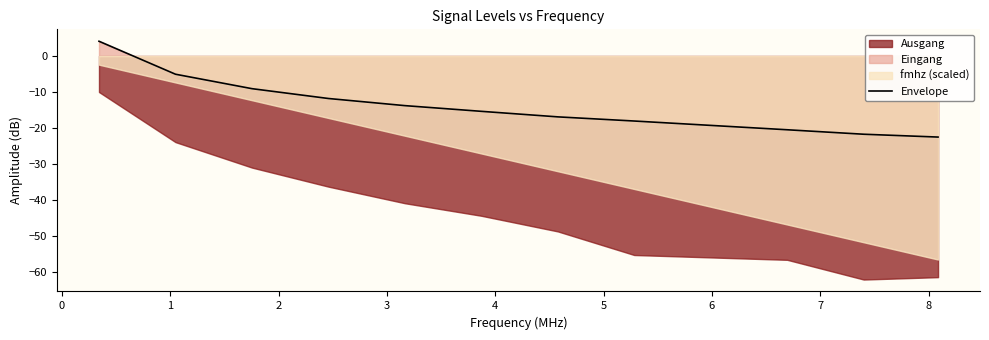

Does the chart have visible grid lines?

No